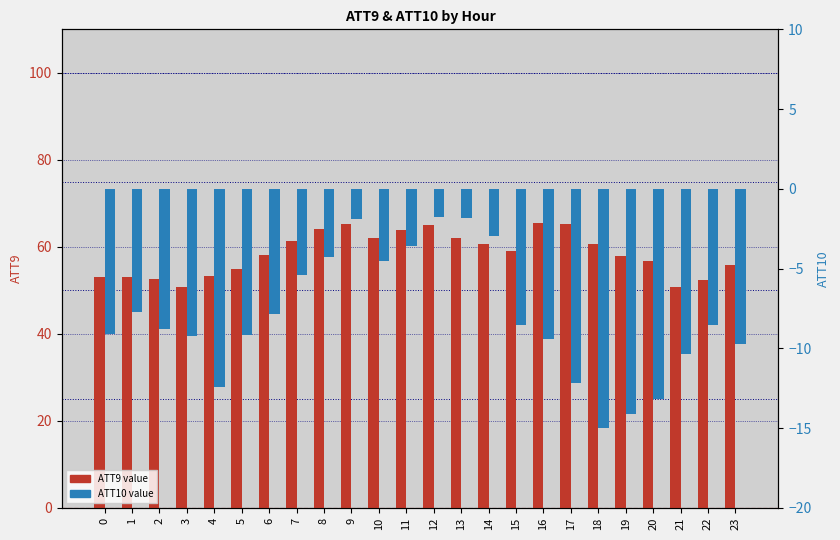

What is the value of the ATT9 bar at the 6th from the left?

54.8